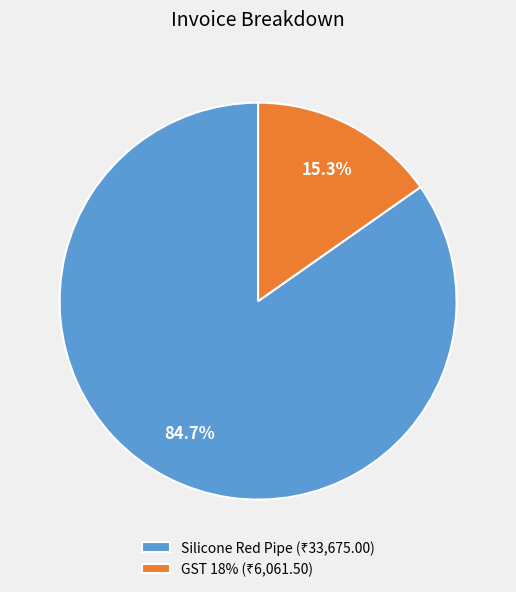

Is there any slice that represents more than half of the pie?

Yes